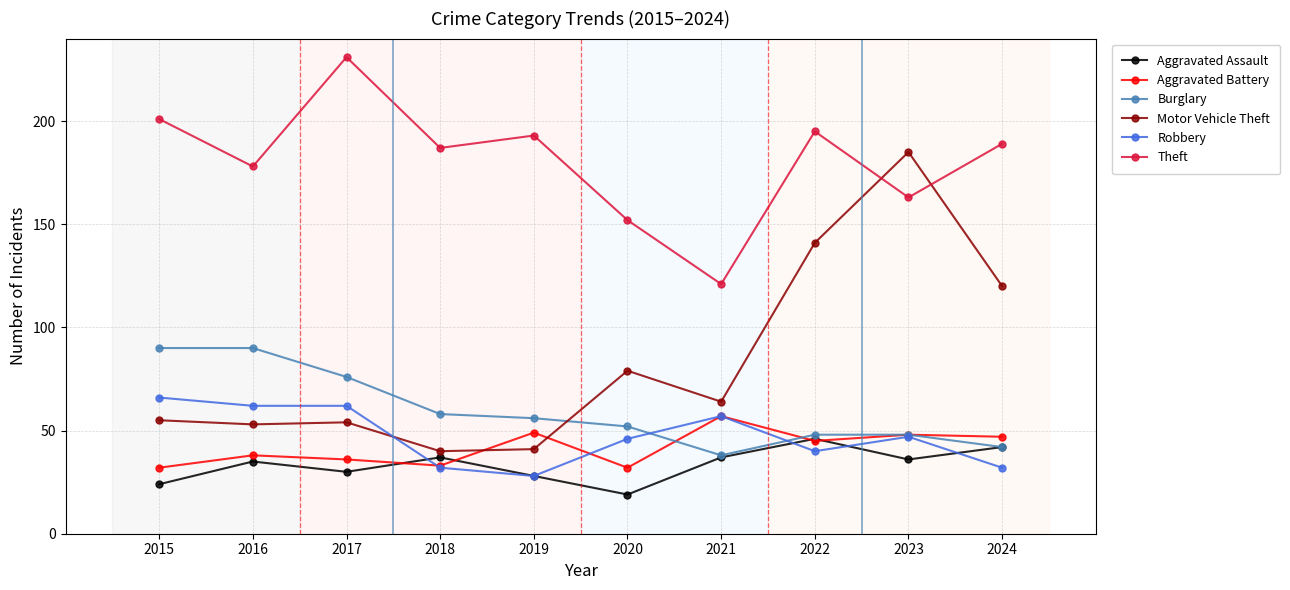

At which label is Aggravated Assault closest to 32?

2017